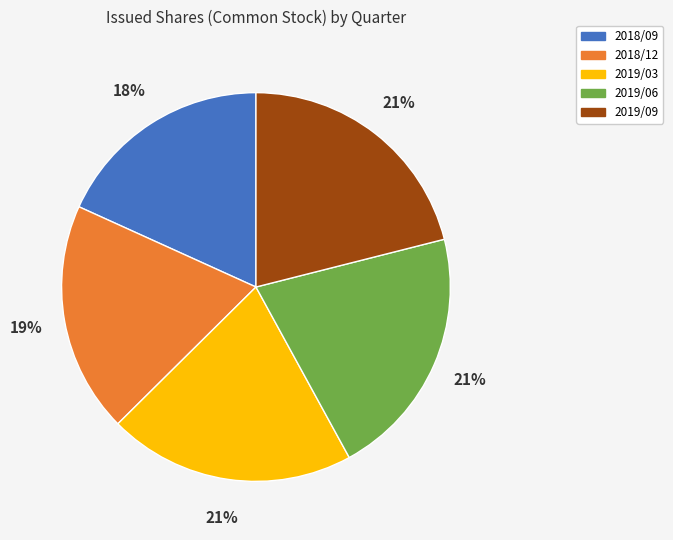

Is there any slice that represents more than half of the pie?

No